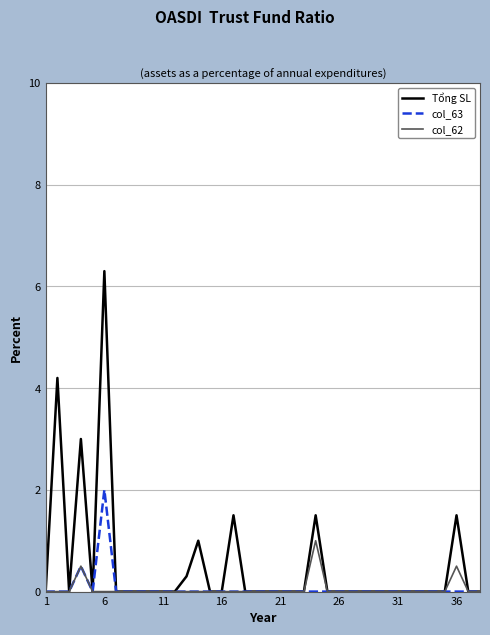

How many lines are shown in the chart?

3